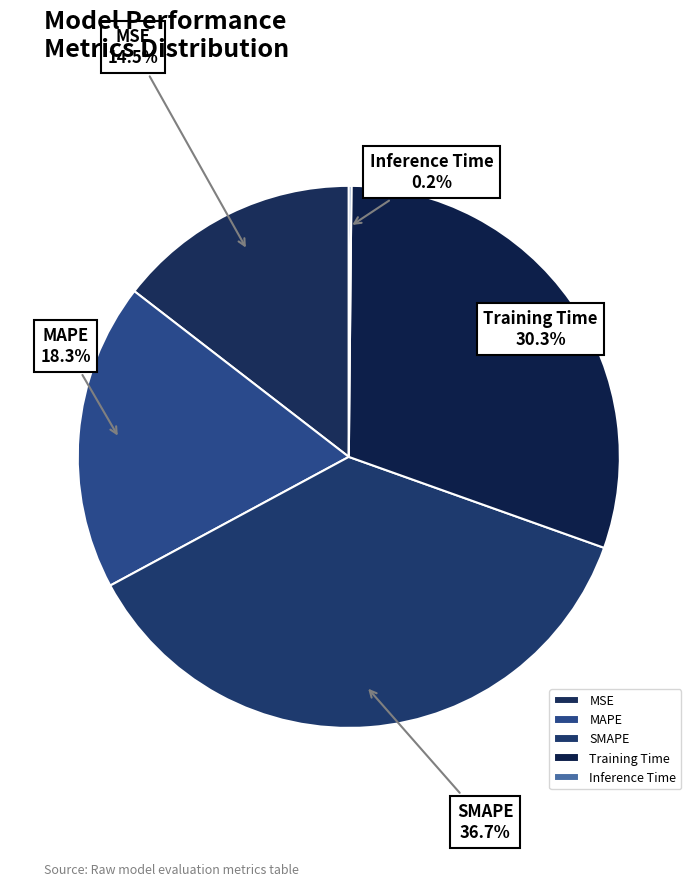

Does MAPE account for over 50% of the chart?

No